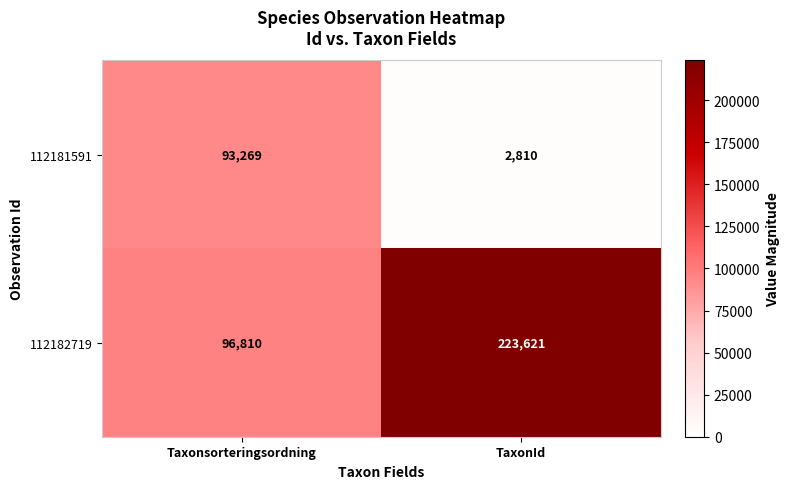

What is the minimum value shown in the chart?

2810